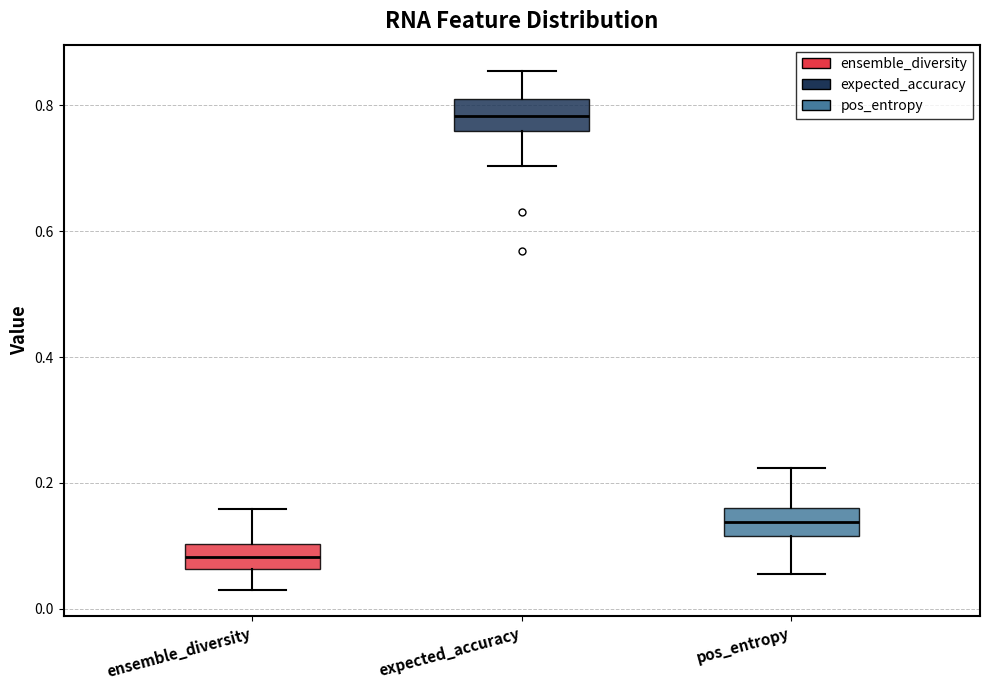

Reading left to right, read every box against the y-axis: the position of its median line, the range the box covers, and the ends of its whiskers. The values are not printed on the chart, so give them approximately, as read against the axis.

ensemble_diversity: median 0.08, box 0.06 to 0.10, whiskers 0.02 to 0.16
expected_accuracy: median 0.78, box 0.76 to 0.82, whiskers 0.70 to 0.86
pos_entropy: median 0.14, box 0.12 to 0.16, whiskers 0.06 to 0.22